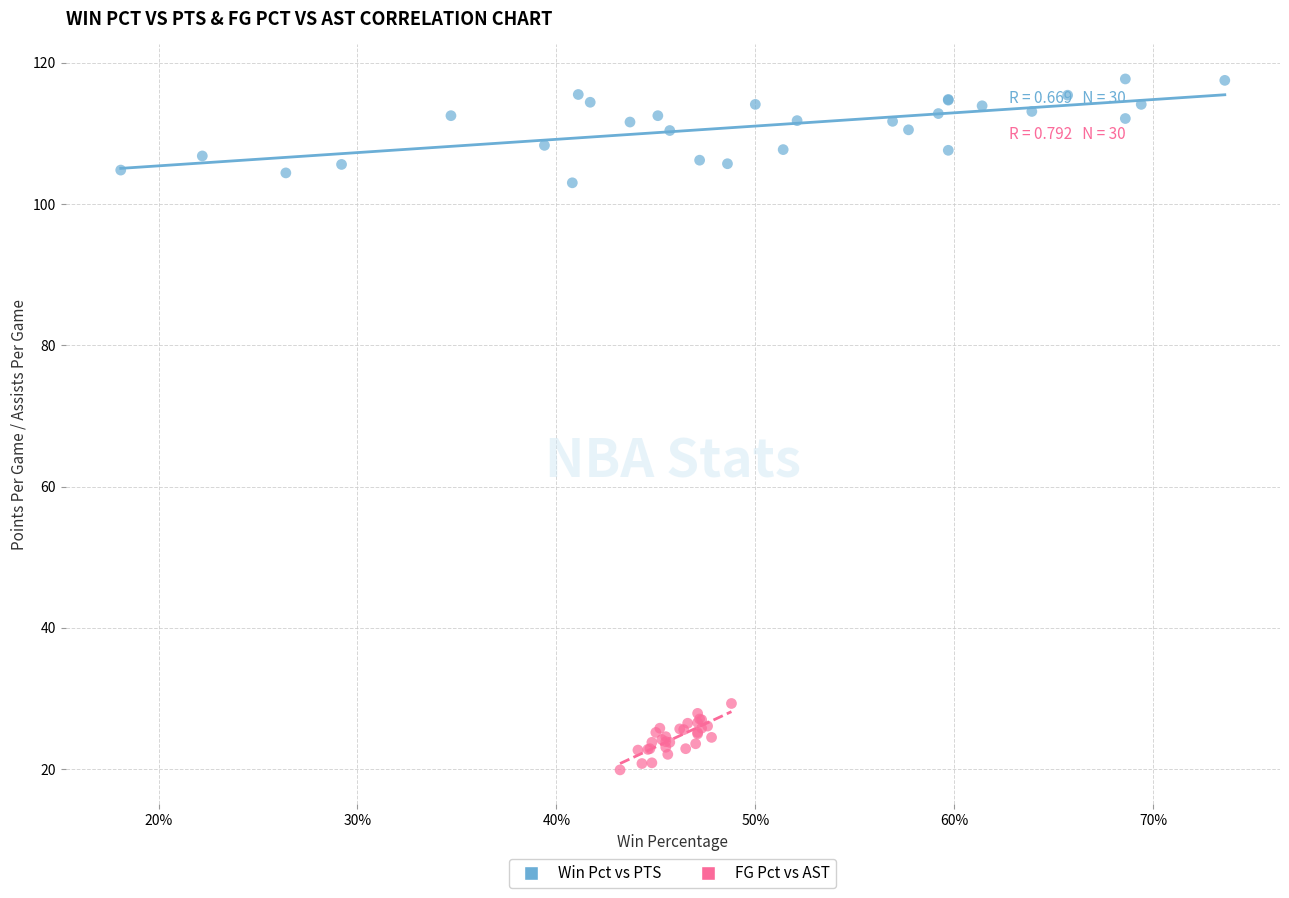

Which series contains the highest Y value?

Win Pct vs PTS